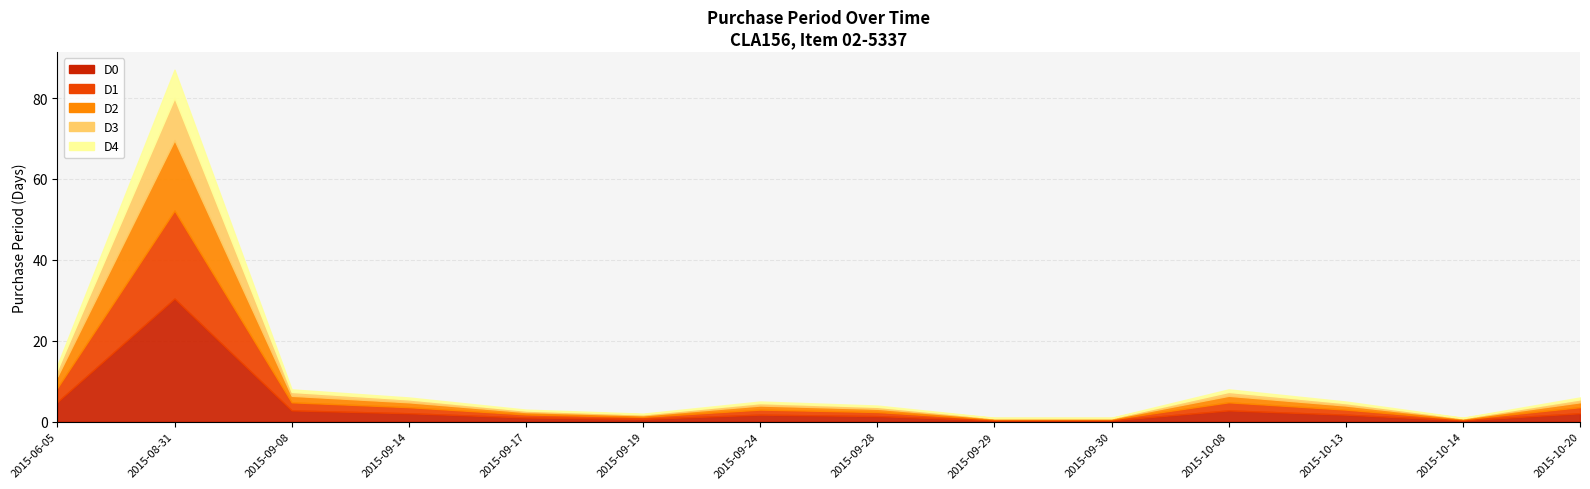

What is the ratio of the value at 2015-09-08 to the value at 2015-09-29?

8.0